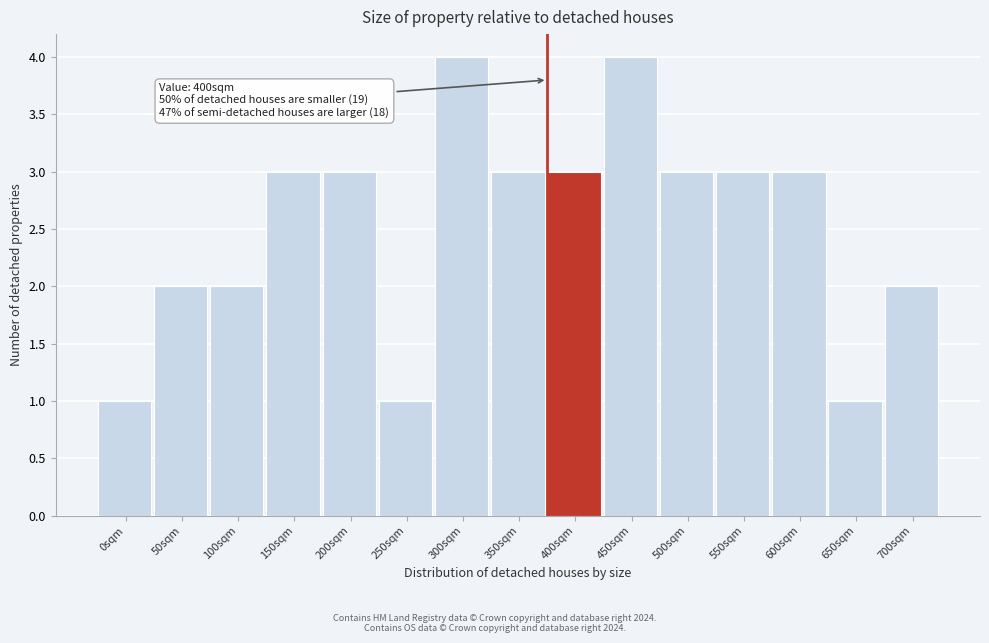

Reading right to left, transcribe all the data shown in this chart.

2	1	3	3	3	4	3	3	4	1	3	3	2	2	1